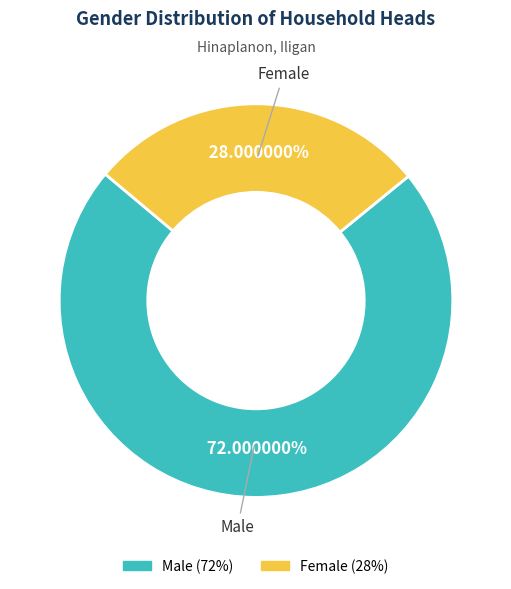

What percentage is NOT represented by Female?

72.0%